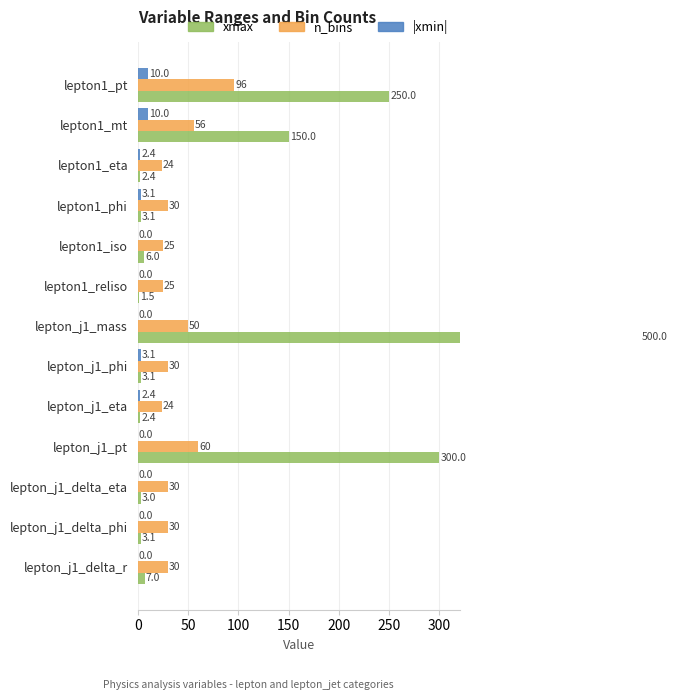

Which series has the largest total across all categories?

xmax